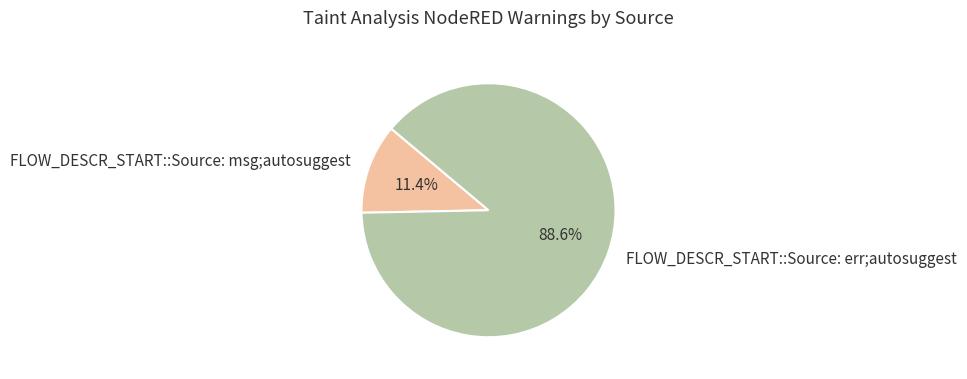

Which slice is the largest?

FLOW_DESCR_START::Source: err;autosuggest